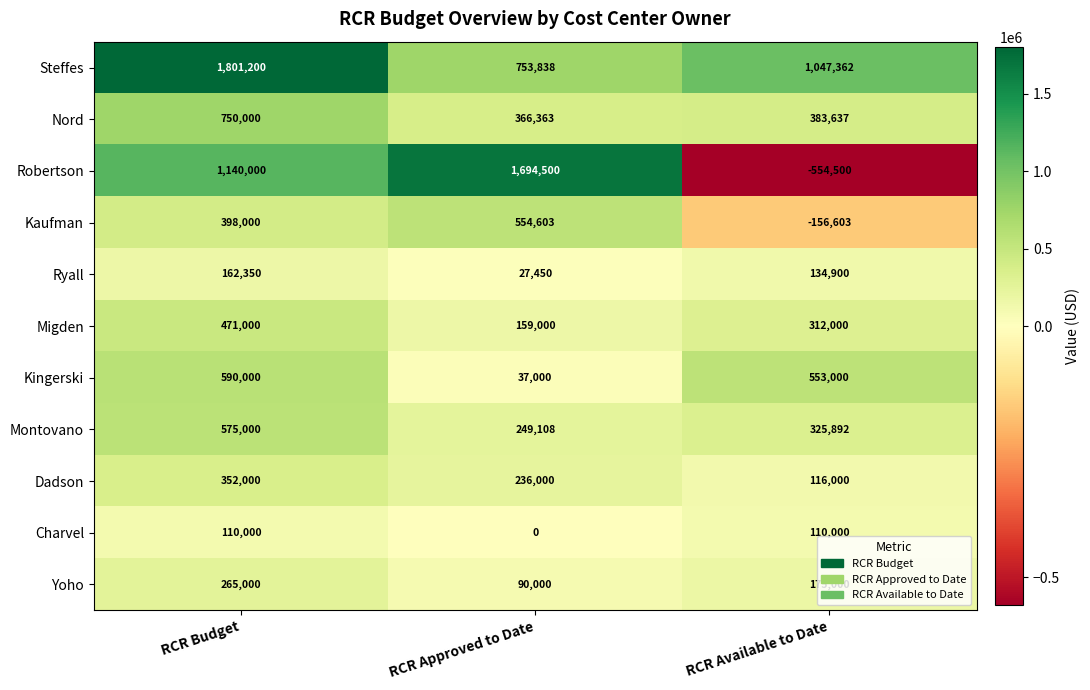

What is the difference between the maximum and minimum values in the Robertson series?

2249000